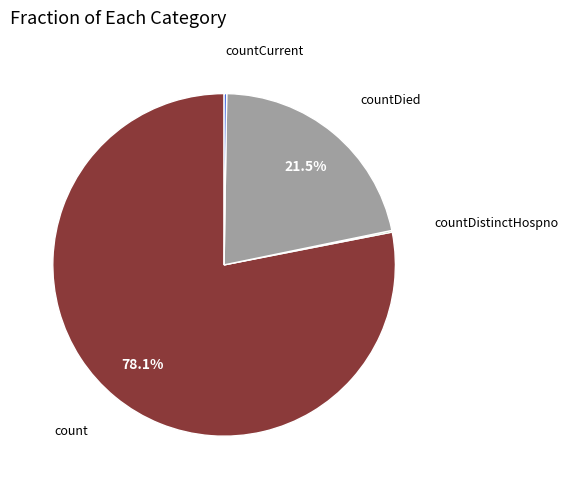

How much of the chart is everything except count?

21.9%